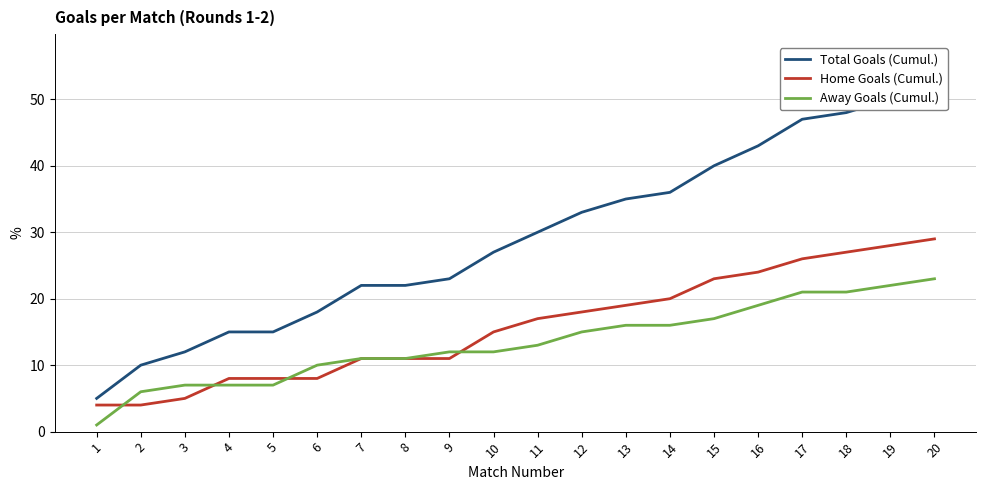

What is the highest value of the Home Goals (Cumul.) series?

29